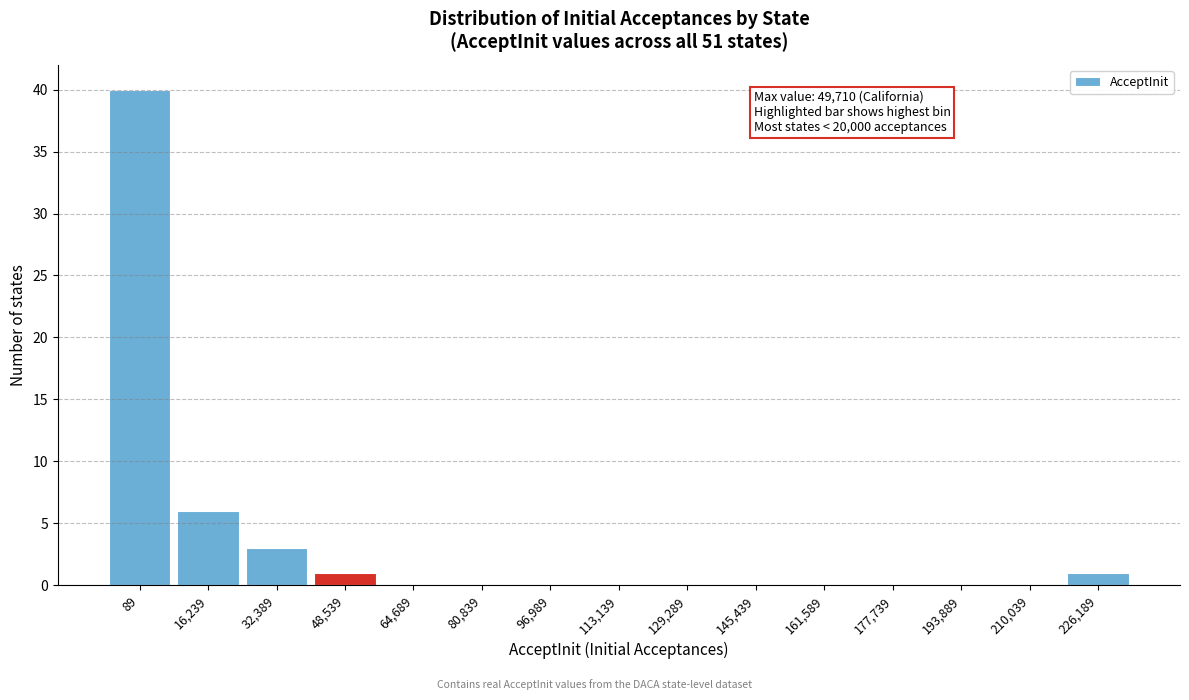

Reading left to right, what are all the values shown in this chart?

89=40	16,239=6	32,389=3	48,539=1	64,689=0	80,839=0	96,989=0	113,139=0	129,289=0	145,439=0	161,589=0	177,739=0	193,889=0	210,039=0	226,189=1